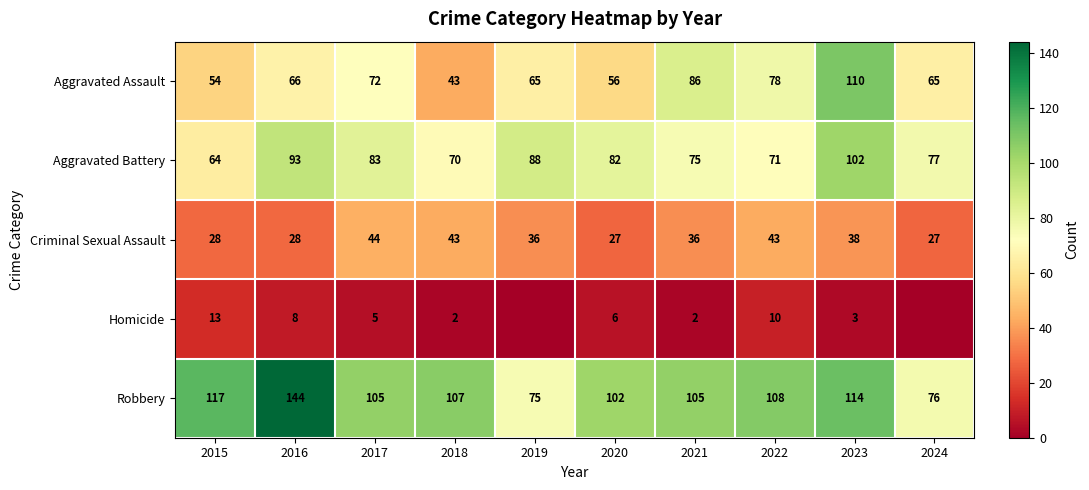

What is the greatest value displayed?

144